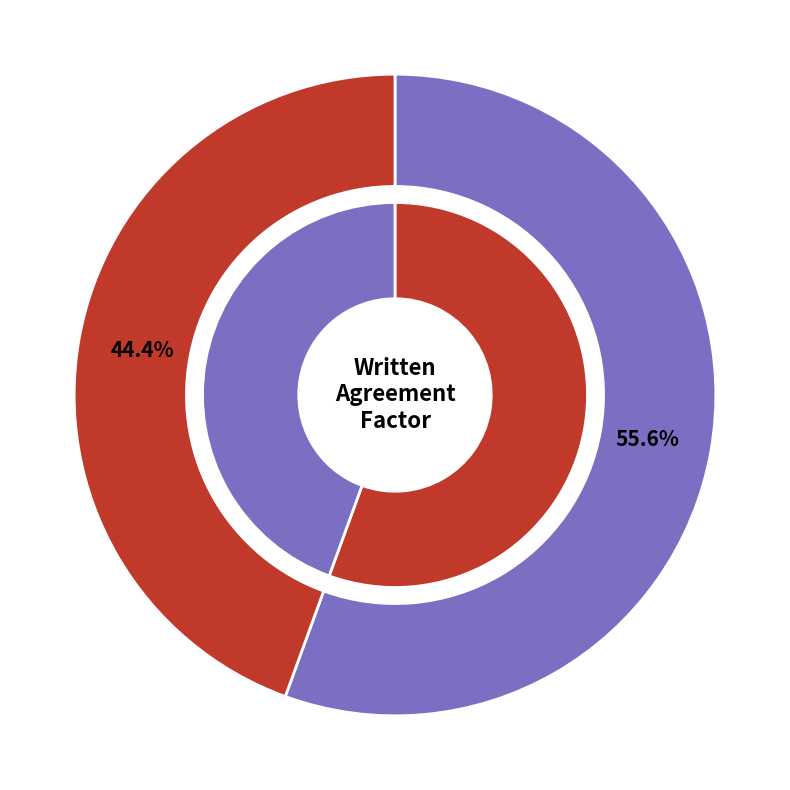

To the nearest percent, what is the difference between the largest and smallest slice percentages?

11%